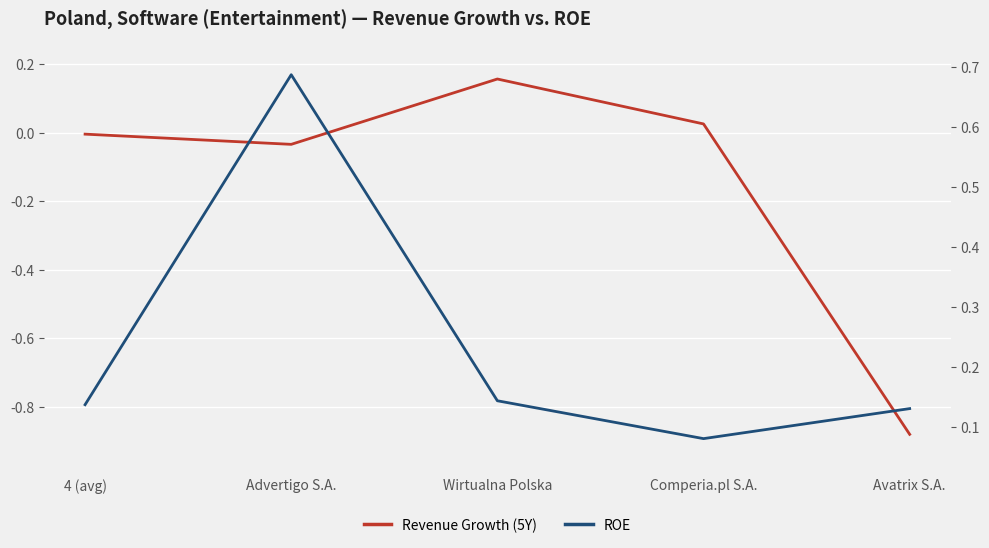

Which series has the largest total across all categories?

ROE